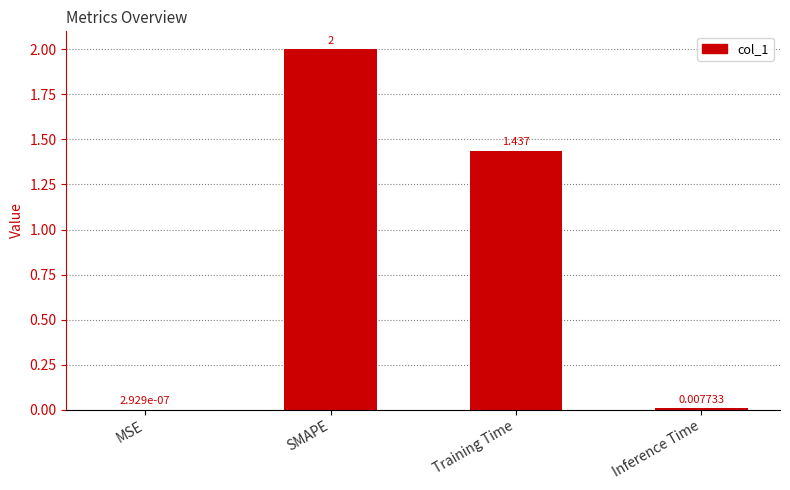

Which has a higher value, SMAPE or Inference Time?

SMAPE